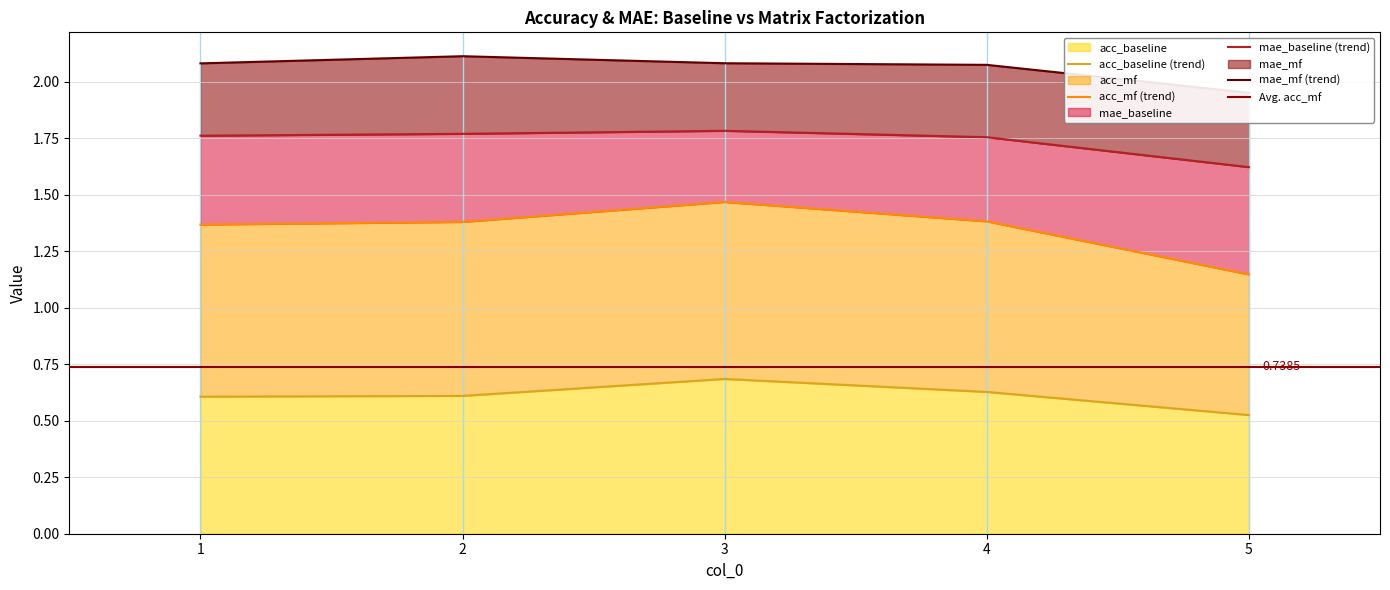

True or false: acc_mf has a value of 1.8 at 2.

True